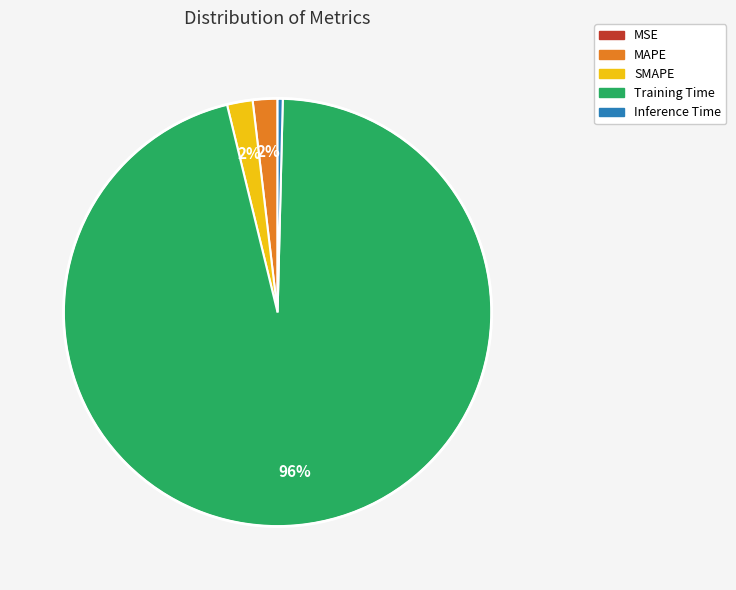

What percentage is the MAPE slice, to the nearest percent?

2%